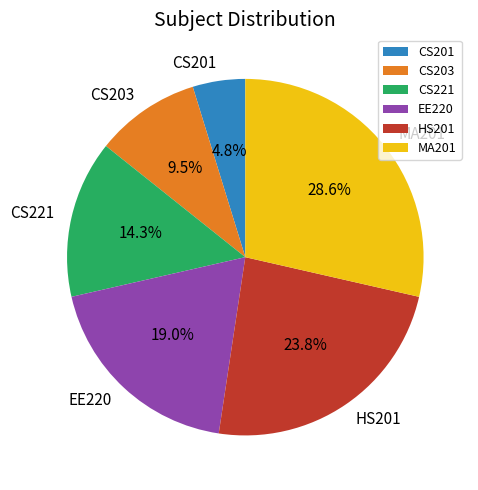

To the nearest percent, what is the combined percentage of CS203 and HS201?

33%